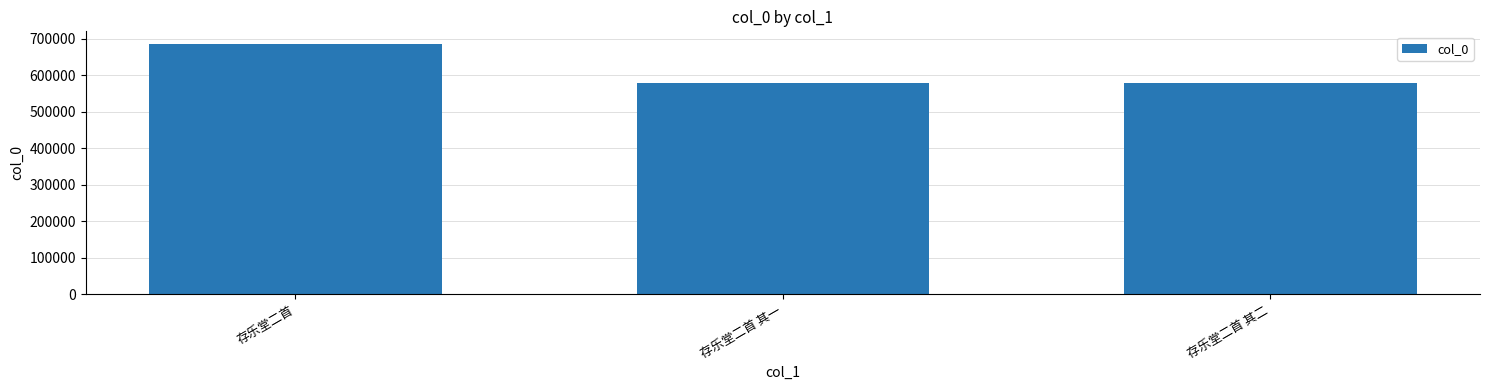

How many data points are less than 578240?

1